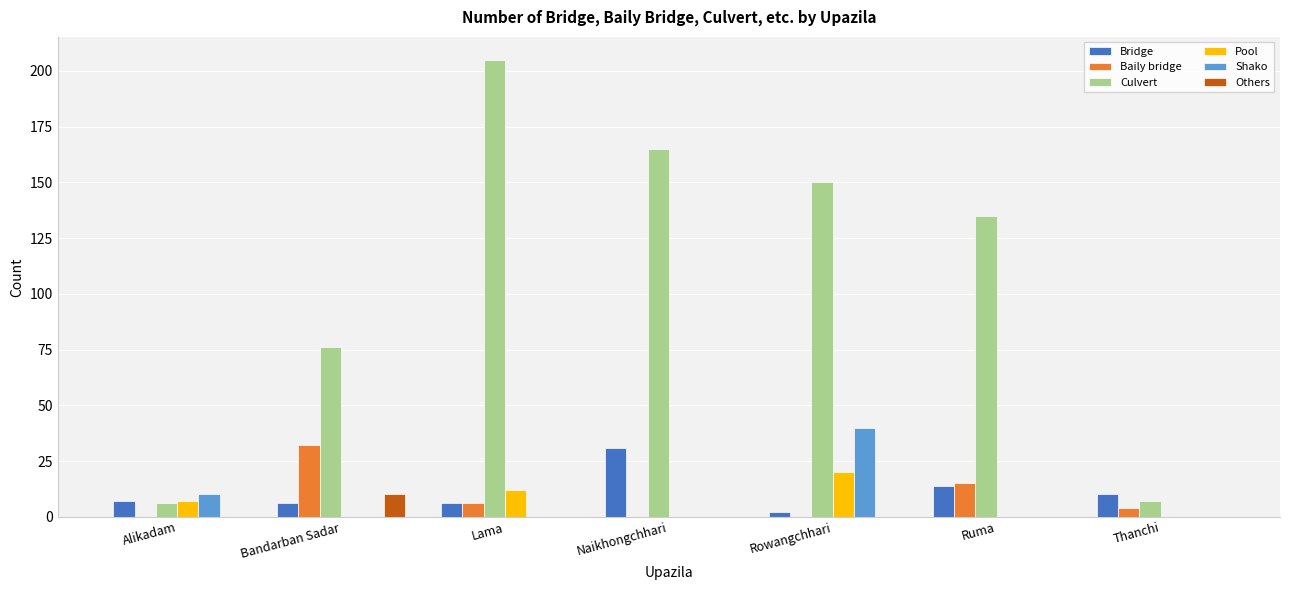

Reading left to right, what are all the values shown in this chart?

Bridge: Alikadam=7	Bandarban Sadar=6	Lama=6	Naikhongchhari=31	Rowangchhari=2	Ruma=14	Thanchi=10
Baily bridge: Alikadam=0	Bandarban Sadar=32	Lama=6	Naikhongchhari=0	Rowangchhari=0	Ruma=15	Thanchi=4
Culvert: Alikadam=6	Bandarban Sadar=76	Lama=205	Naikhongchhari=165	Rowangchhari=150	Ruma=135	Thanchi=7
Pool: Alikadam=7	Bandarban Sadar=0	Lama=12	Naikhongchhari=0	Rowangchhari=20	Ruma=0	Thanchi=0
Shako: Alikadam=10	Bandarban Sadar=0	Lama=0	Naikhongchhari=0	Rowangchhari=40	Ruma=0	Thanchi=0
Others: Alikadam=0	Bandarban Sadar=10	Lama=0	Naikhongchhari=0	Rowangchhari=0	Ruma=0	Thanchi=0